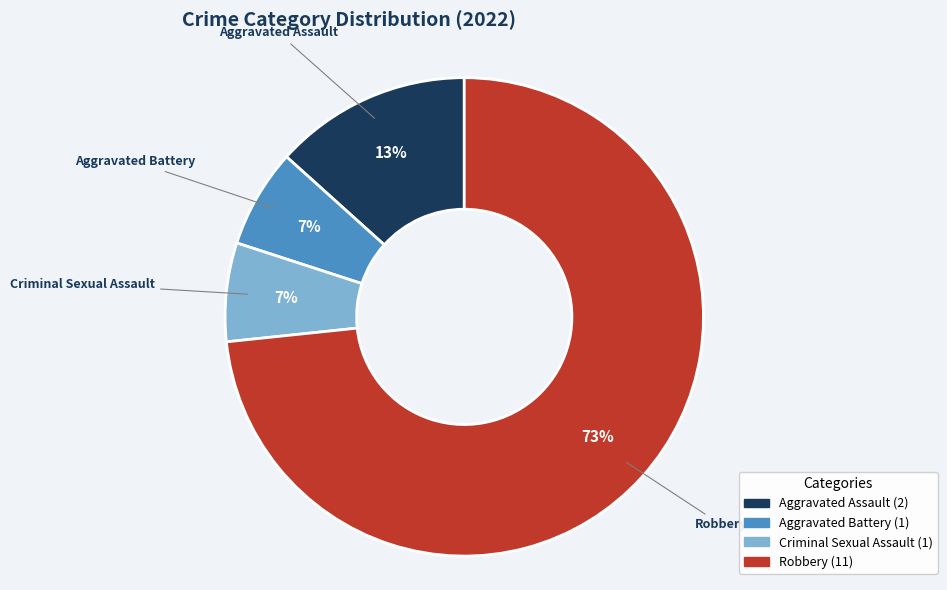

To the nearest percent, what is the average slice percentage?

25%